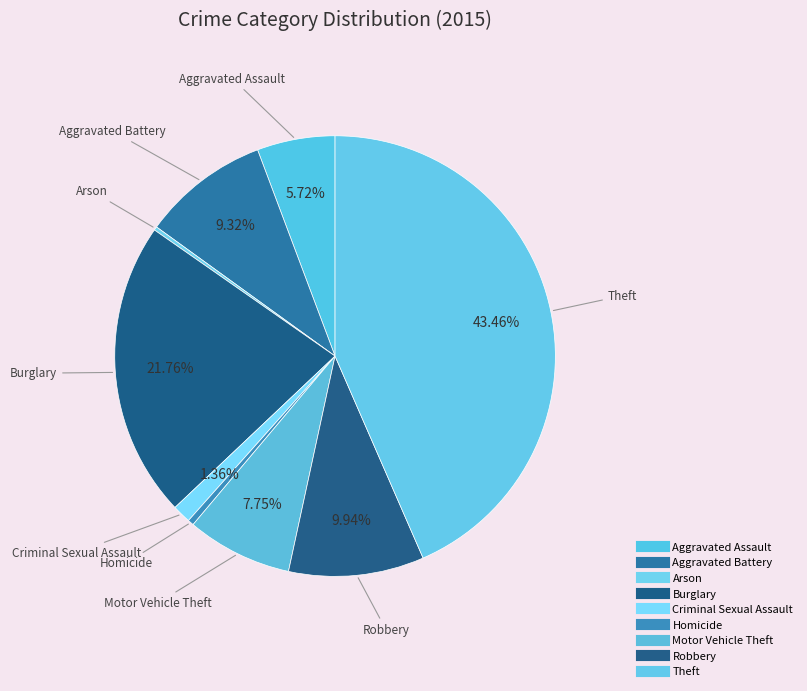

Is Robbery the majority of the pie?

No